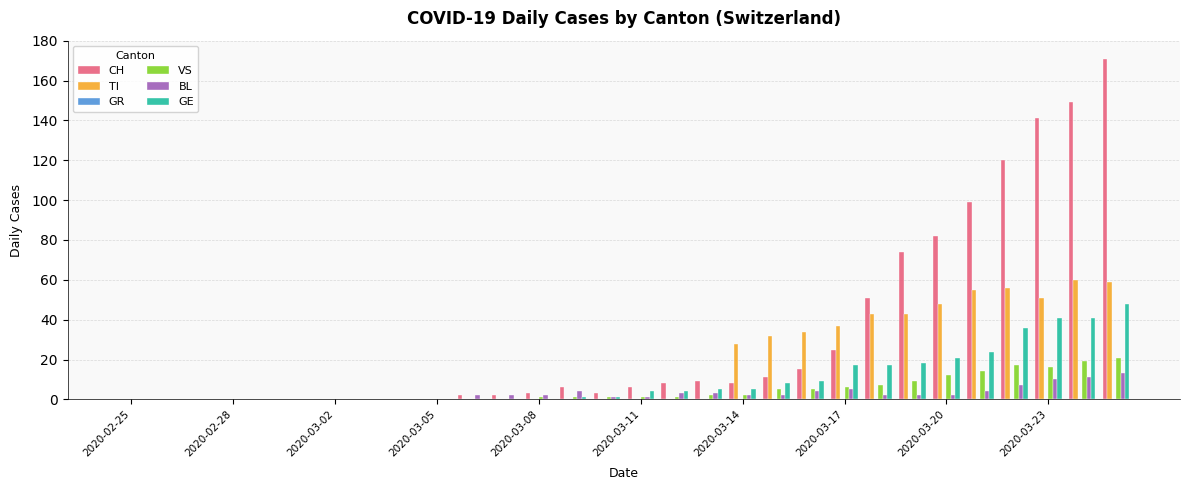

What is the greatest value displayed?

171